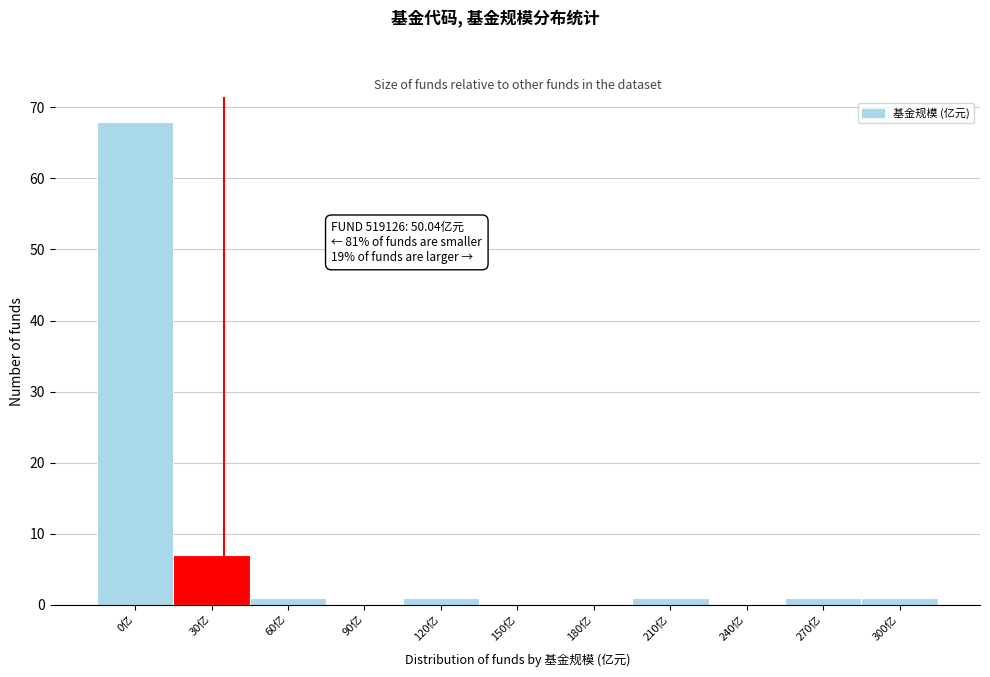

Reading left to right, extract all data points from this chart.

0亿=68	30亿=7	60亿=1	90亿=0	120亿=1	150亿=0	180亿=0	210亿=1	240亿=0	270亿=1	300亿=1